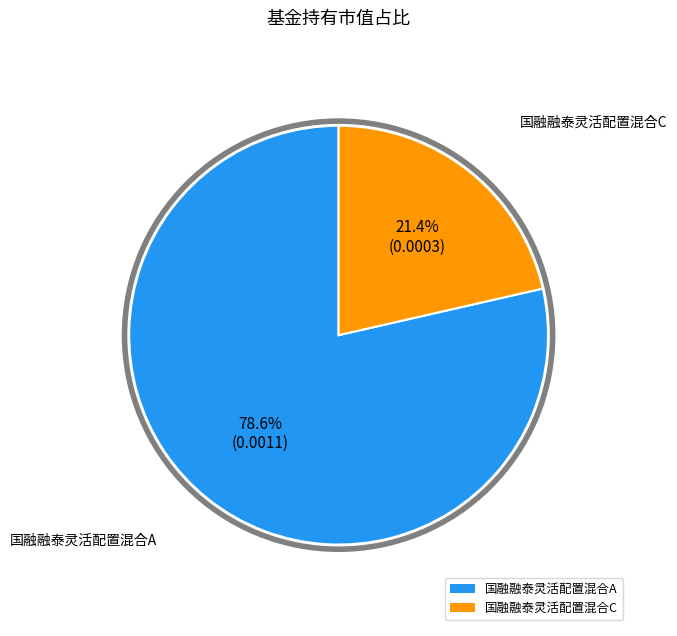

Is there any slice that represents more than half of the pie?

Yes